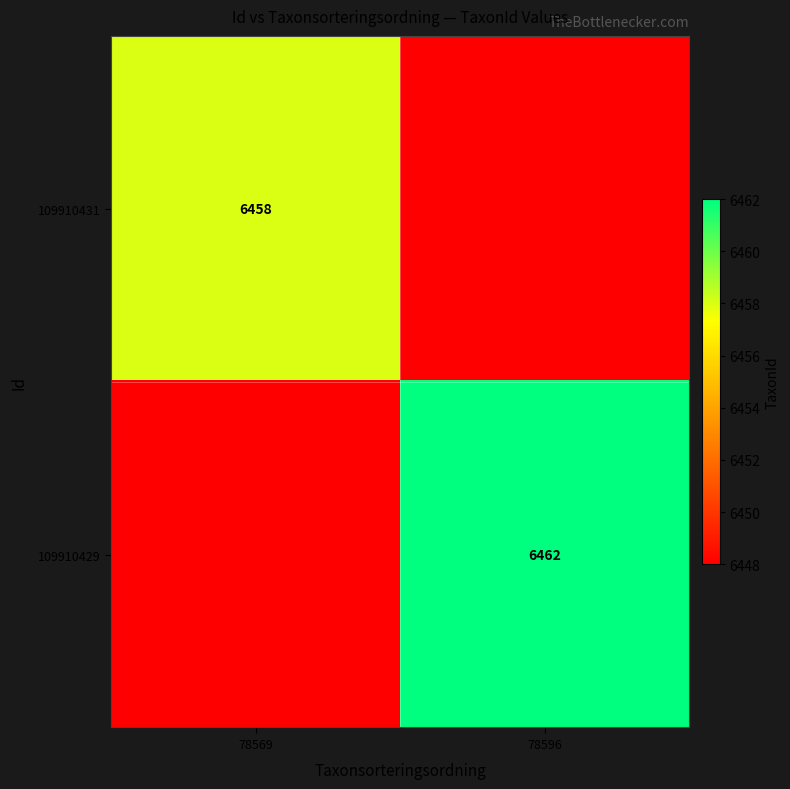

At which category is the sum across all series the highest?

78596